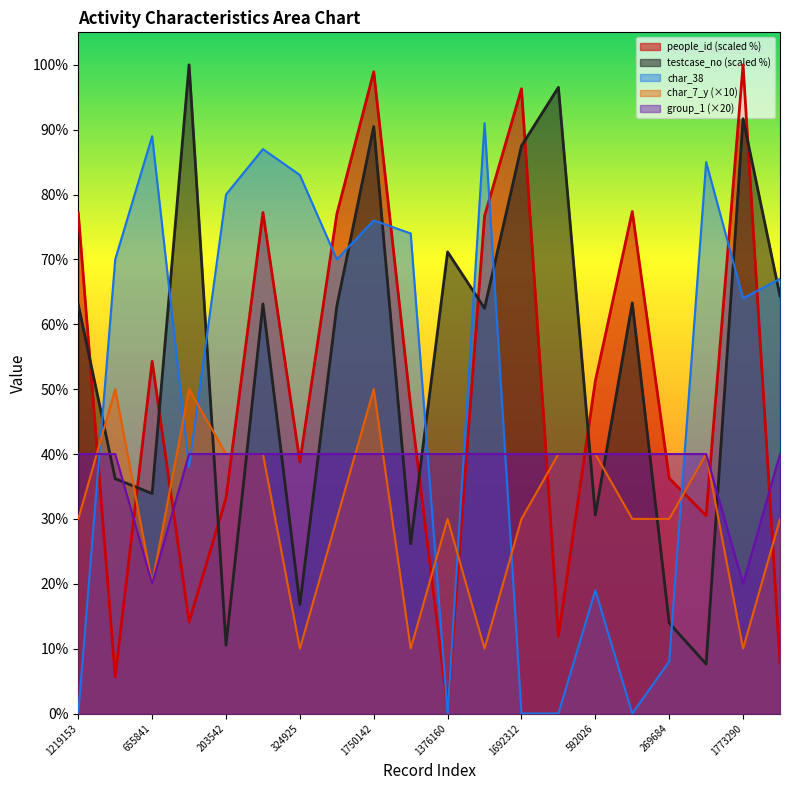

Rank the series by their maximum value, from highest to lowest.

people_id, testcase_no, char_38, char_7_y, group_1